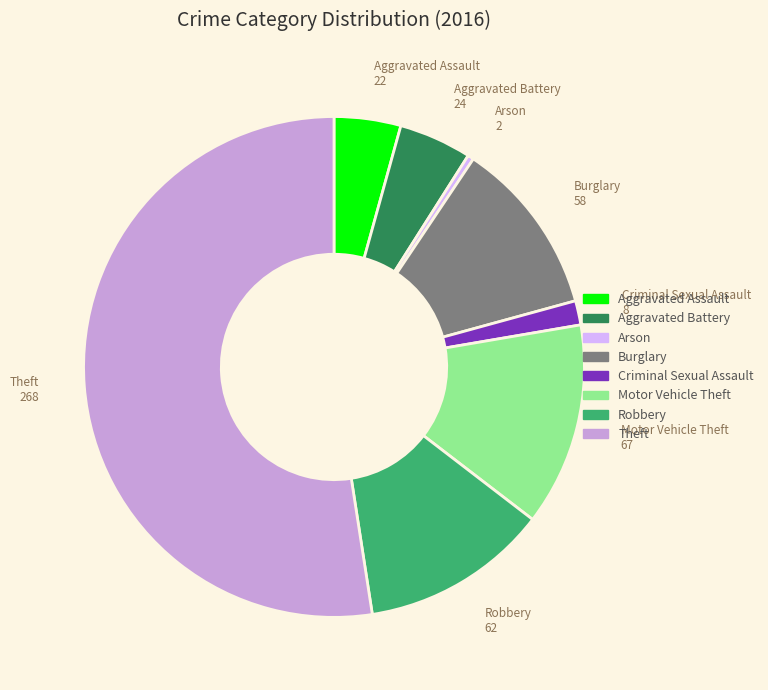

Which category has the smallest portion of the pie?

Arson